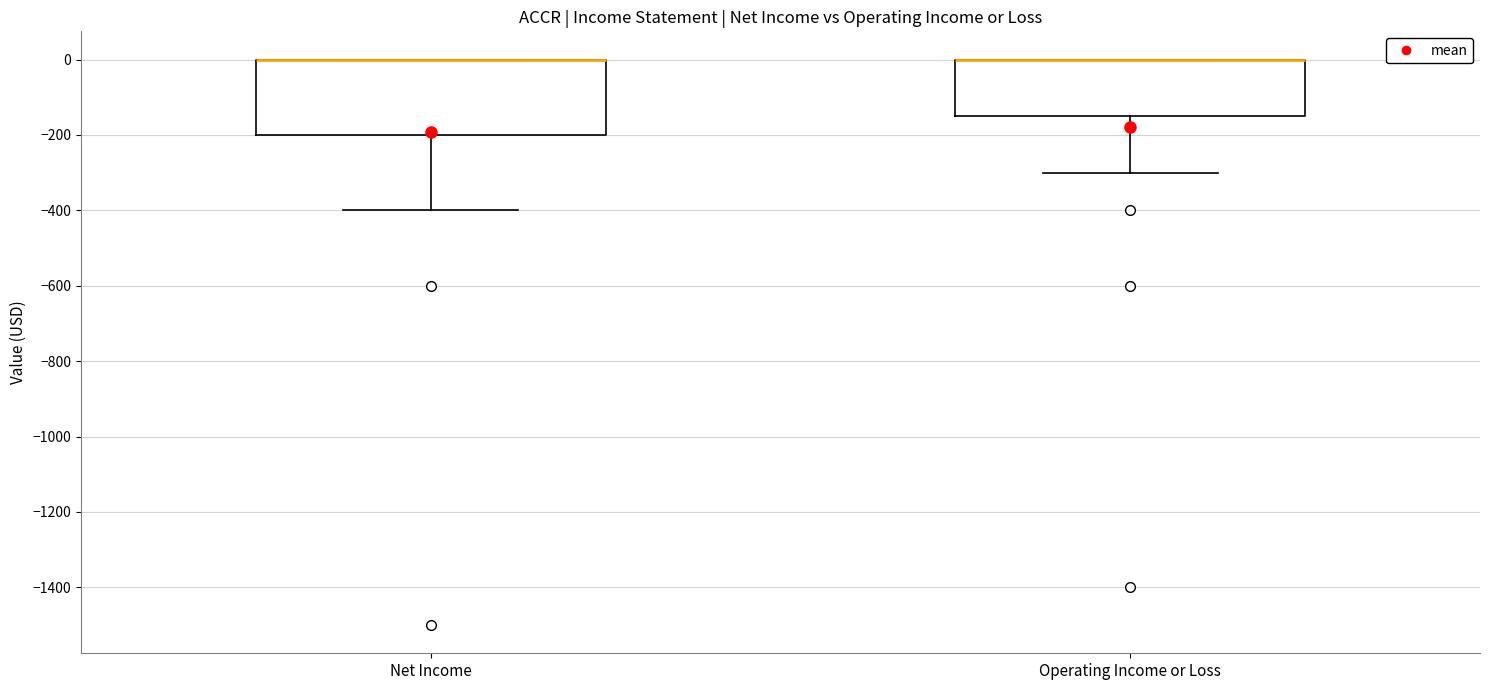

Reading left to right, transcribe this box plot: for each box, give where its median line is, the range the box spans, and where its two whiskers end, as read against the y-axis. The values are not printed on the chart, so give them approximately, as read against the axis.

Net Income: median 0 (drawn on the box's upper edge), box -200 to 0, whiskers -400 to 0
Operating Income or Loss: median 0 (drawn on the box's upper edge), box -140 to 0, whiskers -300 to 0